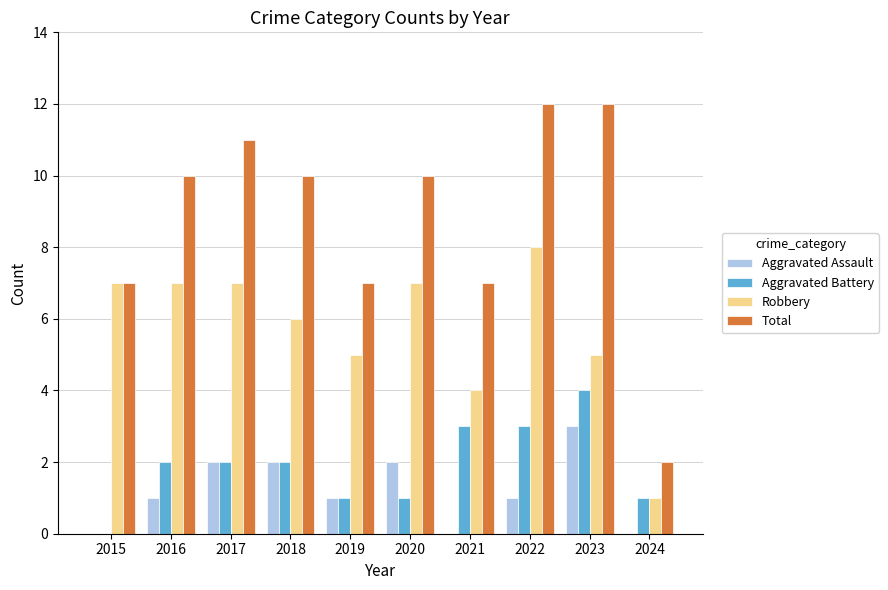

Which series has the largest total across all categories?

Total